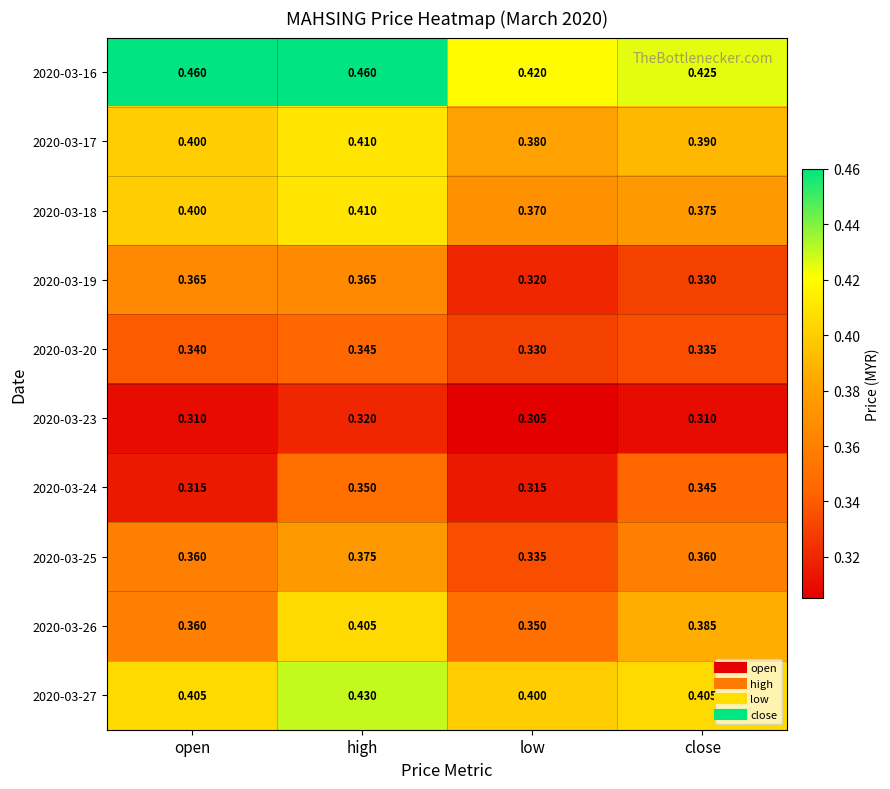

List the labels in order of 2020-03-20 value, smallest first.

low, close, open, high